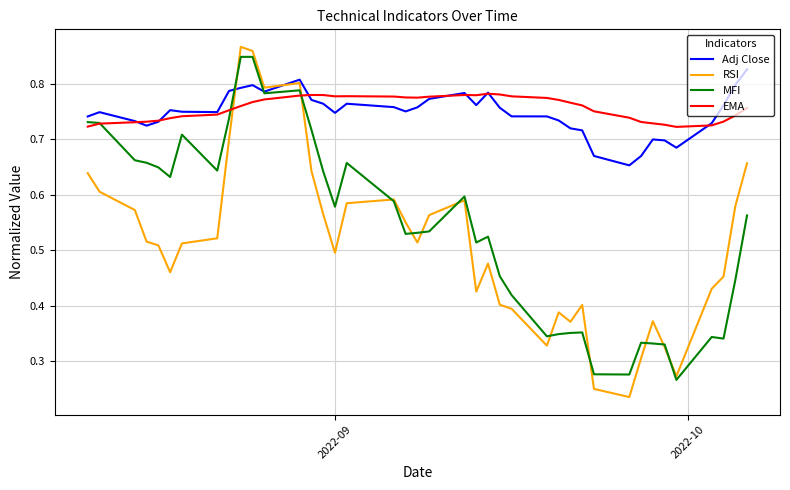

True or false: RSI and EMA intersect in this chart.

True